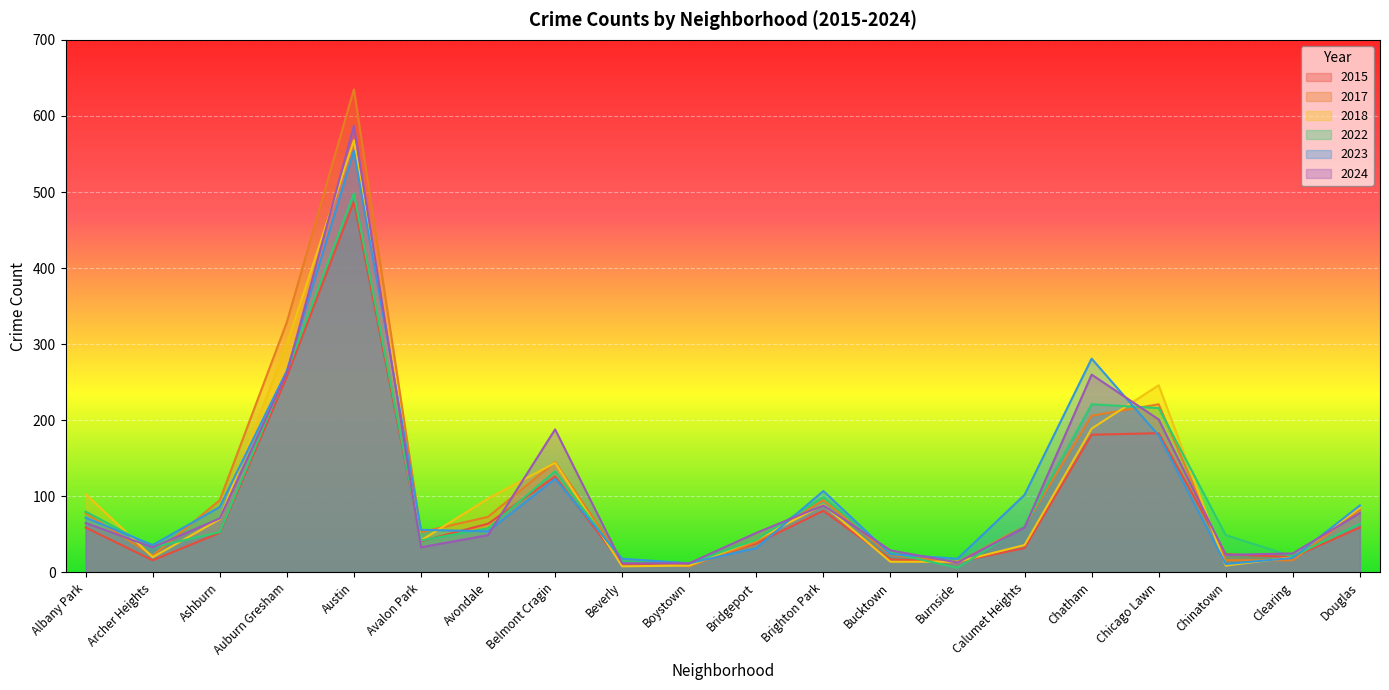

What is the label of the 19th point from the right?

Archer Heights